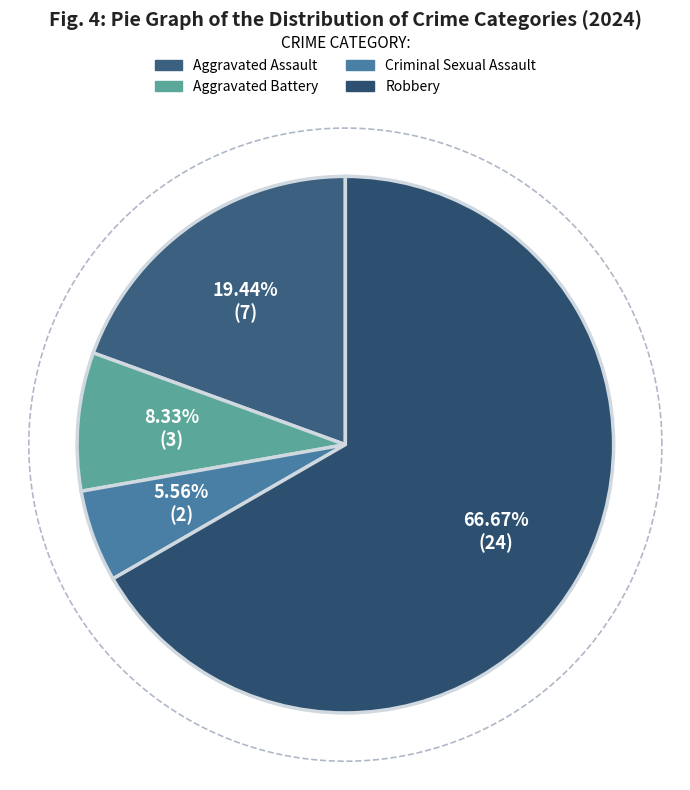

What is the largest slice in the pie chart?

Robbery